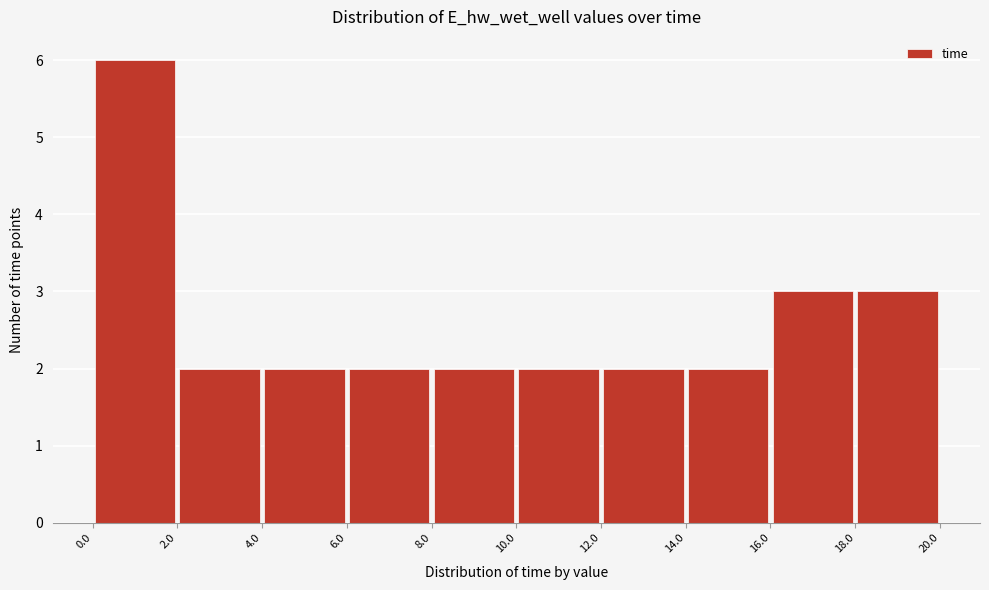

How tall is the bar that spans 16.0 to 18.0 on the x-axis? The values are not printed on the chart, so give them approximately, as read against the axis.

3